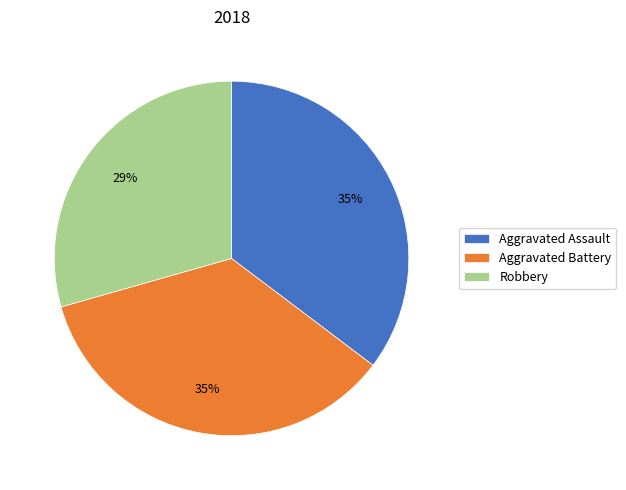

Is there any slice that represents more than half of the pie?

No